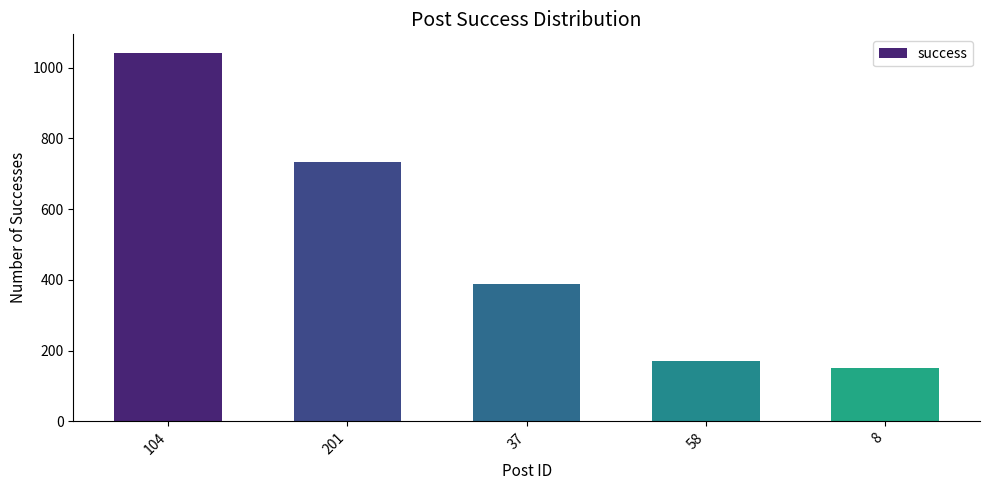

List the labels in order of value, smallest first.

8, 58, 37, 201, 104